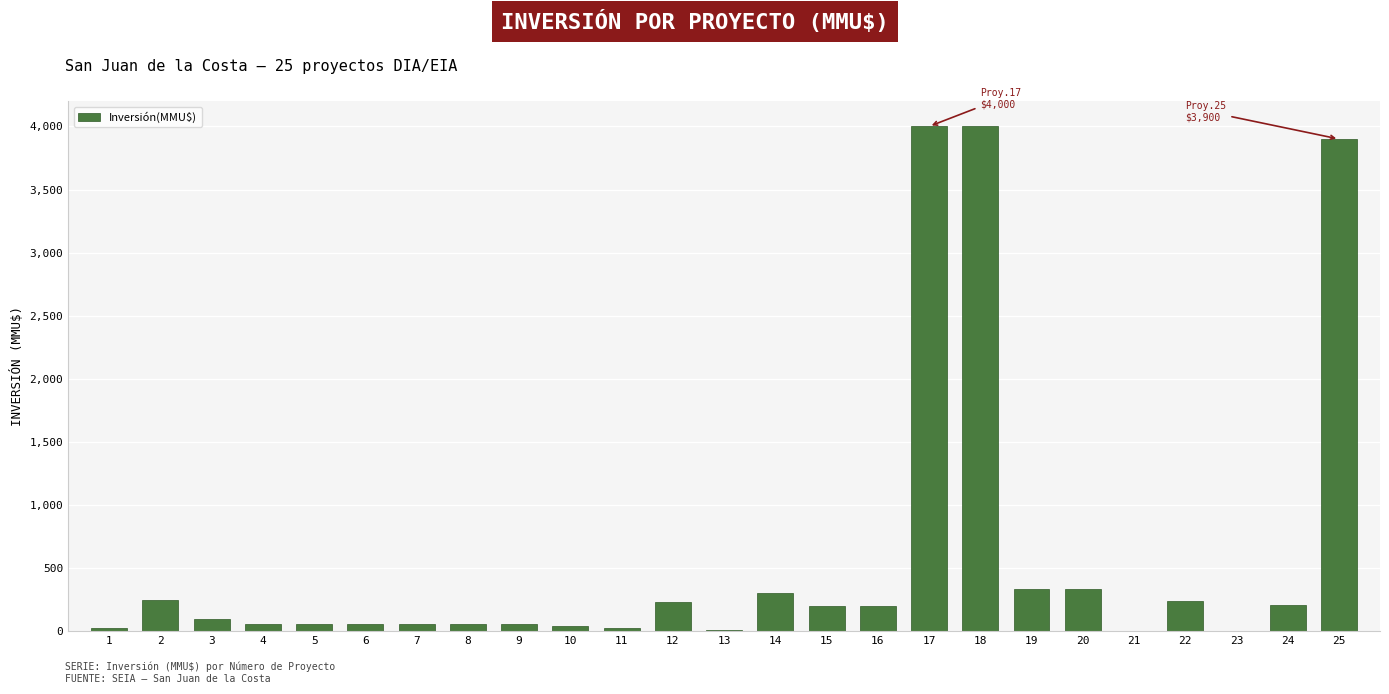

What is the sum of all values?

14720